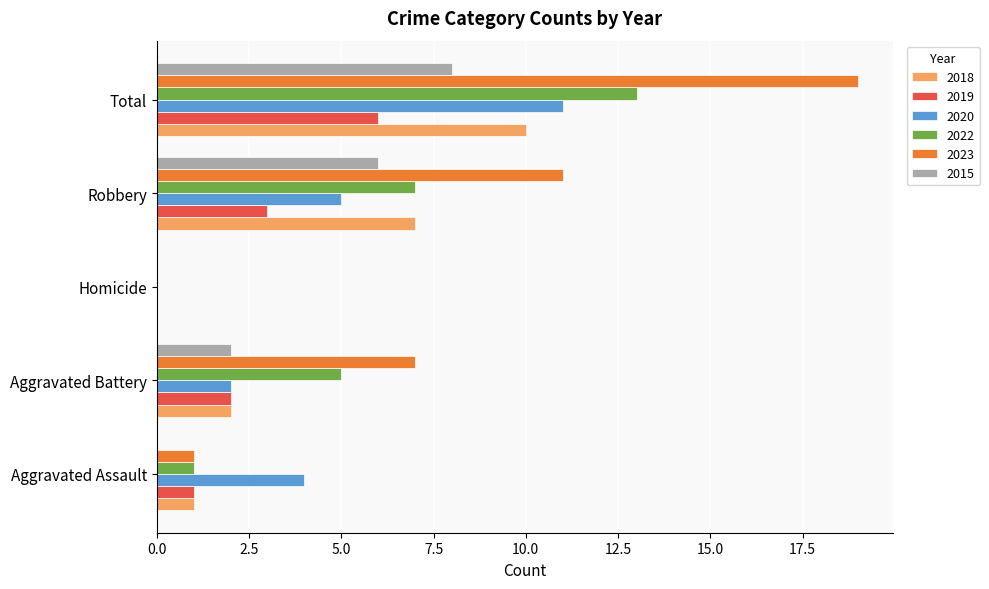

Between Robbery and Total, which series saw the biggest shift?

2023